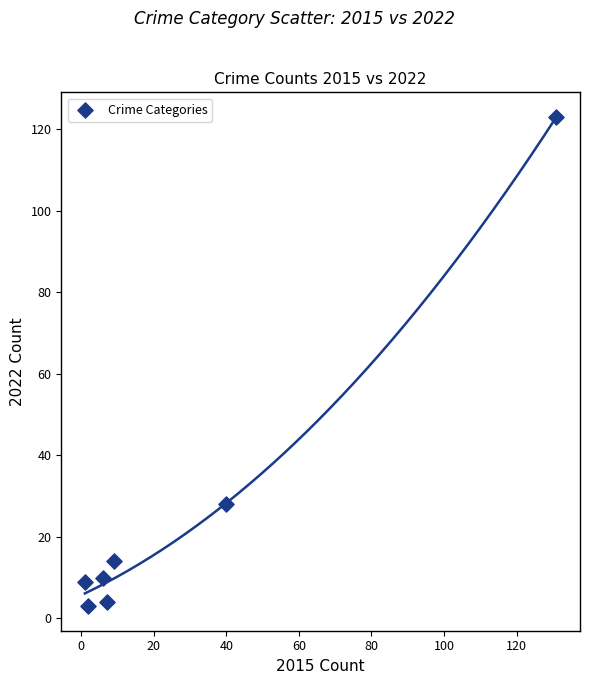

What is the average X value?

28